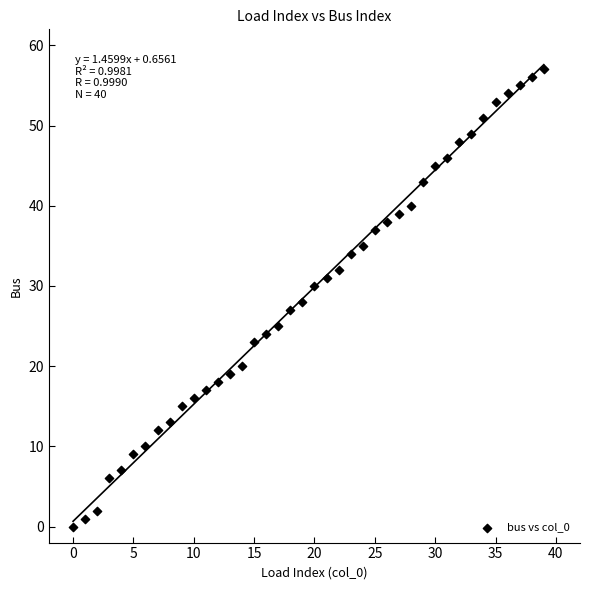

What is the range of Y values (max minus min)?

57